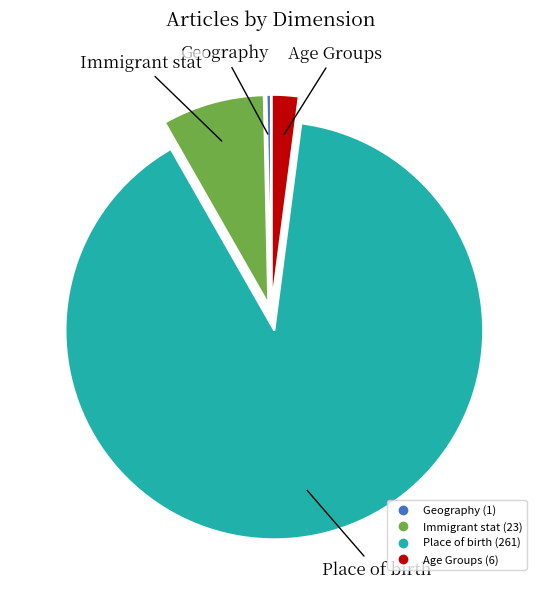

Which category has the biggest portion of the pie?

Place of birth